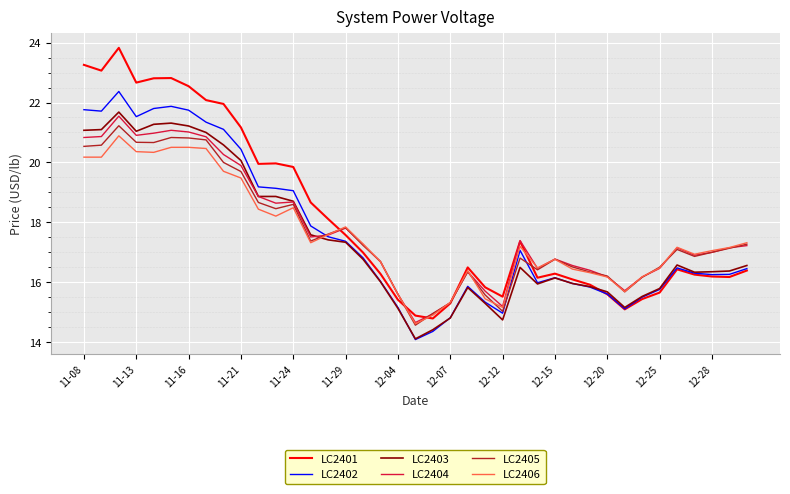

What is the highest value of the LC2406 series?

20.9